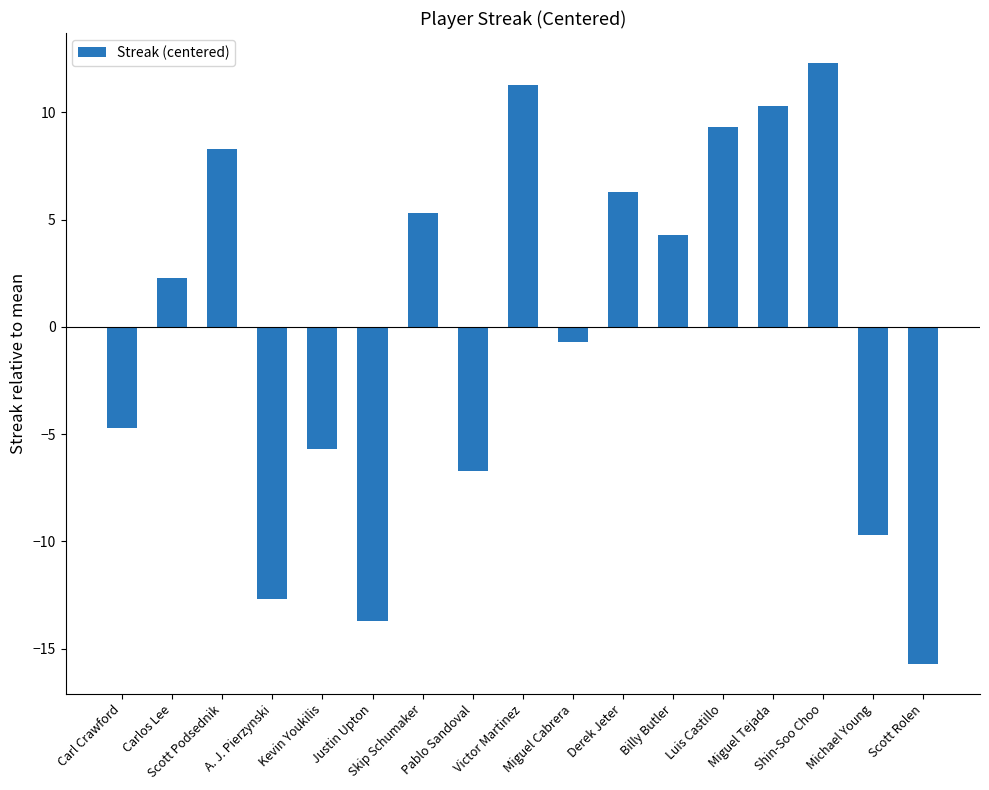

What is the maximum value shown in the chart?

12.3